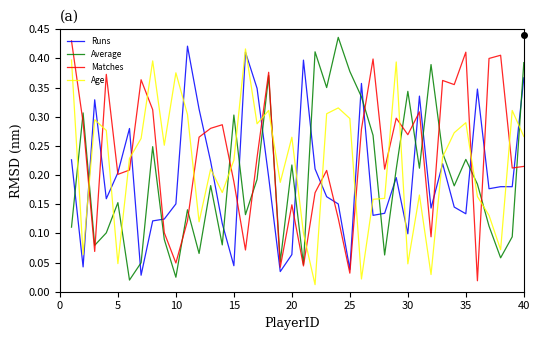

Does the chart have visible grid lines?

No